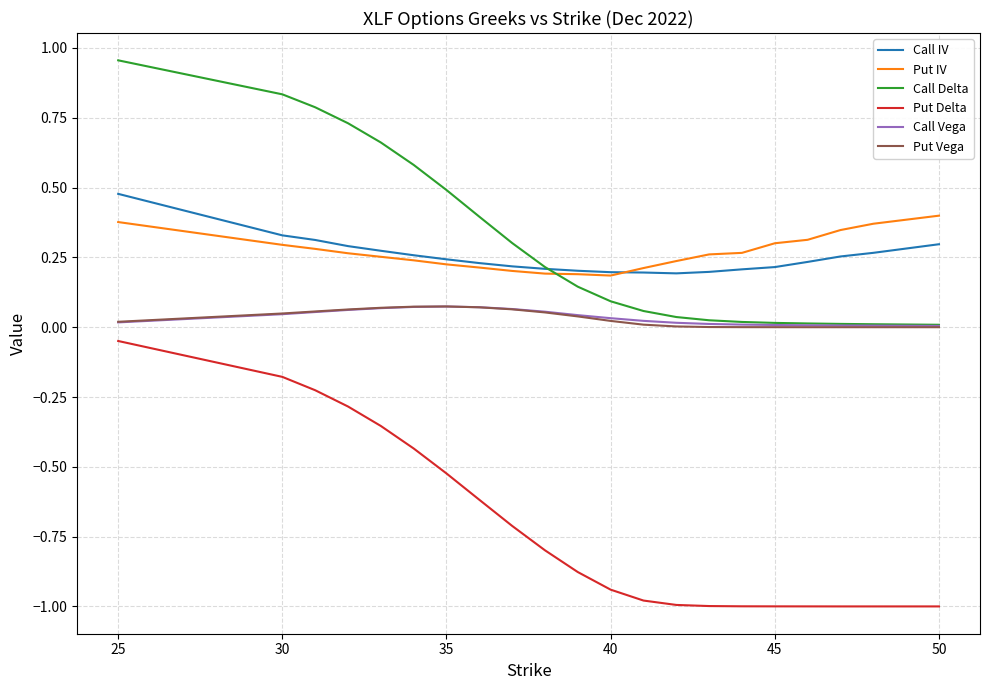

Which series has the widest spread of values?

Put Delta